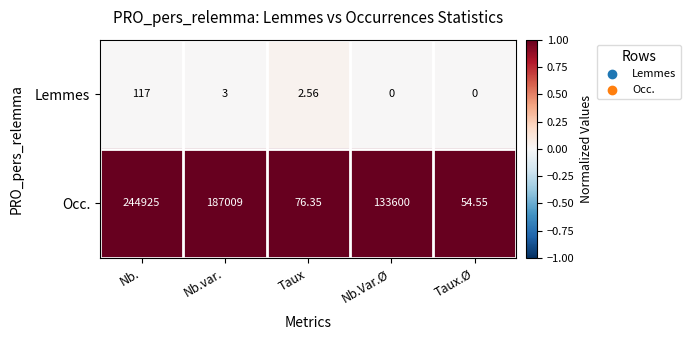

Count the number of categories in the chart.

5